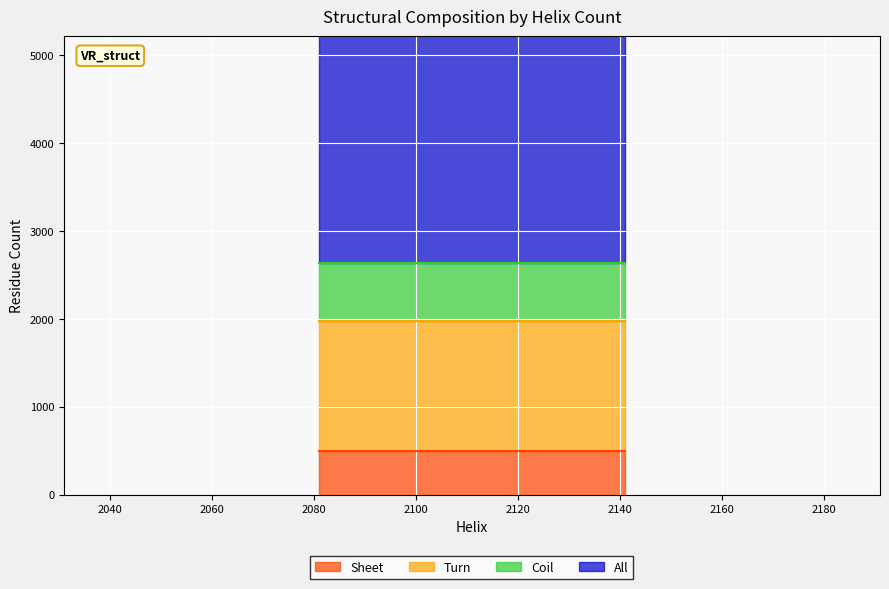

True or false: All and Sheet cross at least once.

False